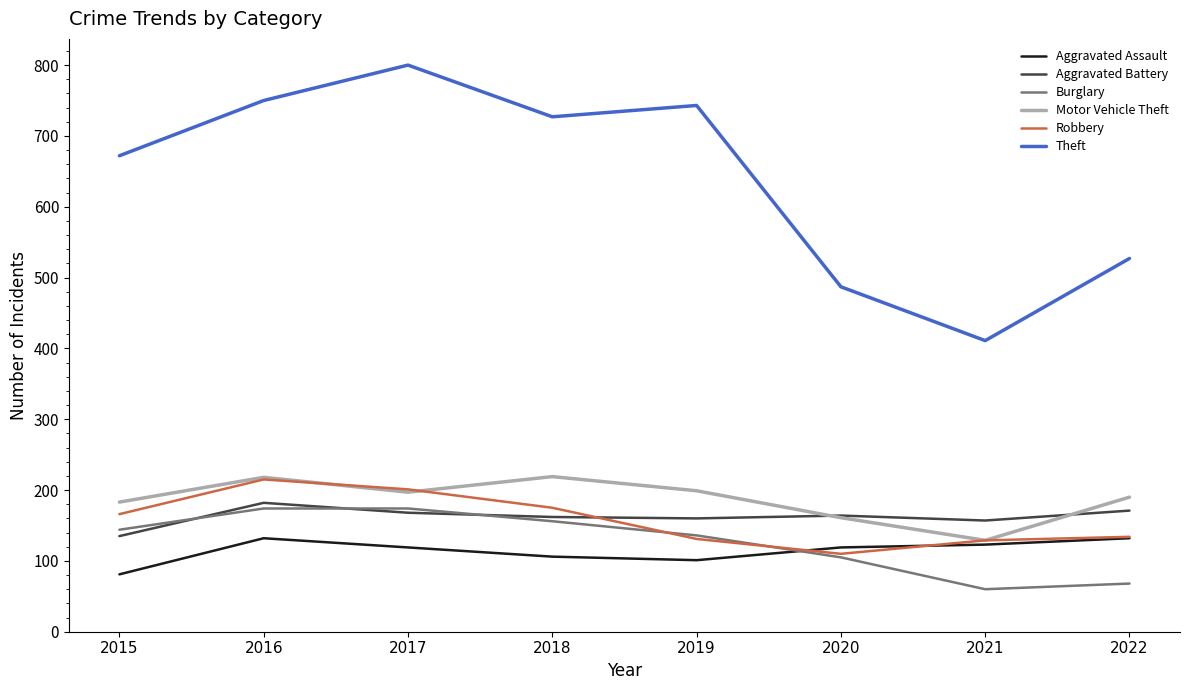

What is the approximate value of Robbery at 2015?

166